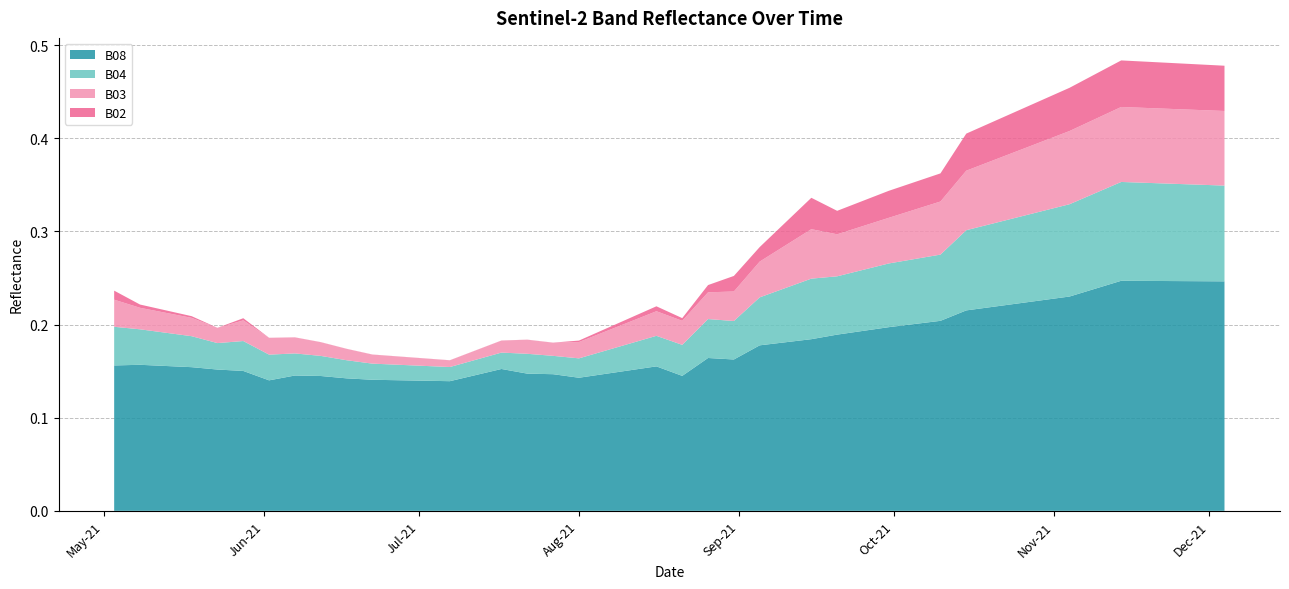

Reading left to right, extract all data points from this chart.

B08: 0.2	0.2	0.2	0.2	0.2	0.1	0.1	0.1	0.1	0.1	0.1	0.2	0.1	0.1	0.1	0.1	0.2	0.2	0.1	0.2	0.2	0.2	0.2	0.2	0.2	0.2	0.2	0.2	0.2	0.2	0.2	0.2	0.2	0.2	0.2	0.2	0.2	0.2	0.2	0.2
B04: 0.0	0.0	0.0	0.0	0.0	0.0	0.0	0.0	0.0	0.0	0.0	0.0	0.0	0.0	0.0	0.0	0.0	0.0	0.0	0.0	0.0	0.1	0.1	0.1	0.1	0.1	0.1	0.1	0.1	0.1	0.1	0.1	0.1	0.1	0.1	0.1	0.1	0.1	0.1	0.1
B03: 0.0	0.0	0.0	0.0	0.0	0.0	0.0	0.0	0.0	0.0	0.0	0.0	0.0	0.0	0.0	0.0	0.0	0.0	0.0	0.0	0.0	0.0	0.0	0.1	0.0	0.0	0.0	0.1	0.1	0.1	0.1	0.1	0.1	0.1	0.1	0.1	0.1	0.1	0.1	0.1
B02: 0.0	0.0	0.0	0.0	0.0	0.0	0.0	0.0	0.0	0.0	0.0	0.0	0.0	0.0	0.0	0.0	0.0	0.0	0.0	0.0	0.0	0.0	0.0	0.0	0.0	0.0	0.0	0.0	0.0	0.0	0.0	0.0	0.0	0.0	0.0	0.1	0.0	0.0	0.0	0.0